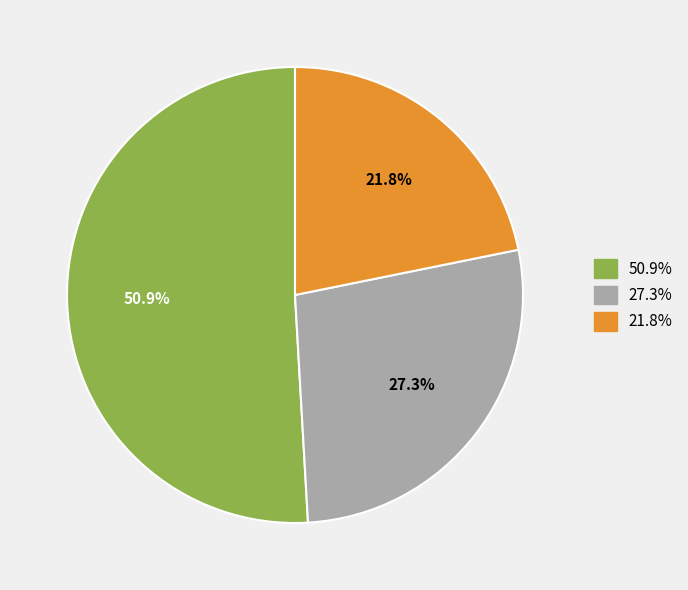

Does any single category account for the majority?

Yes